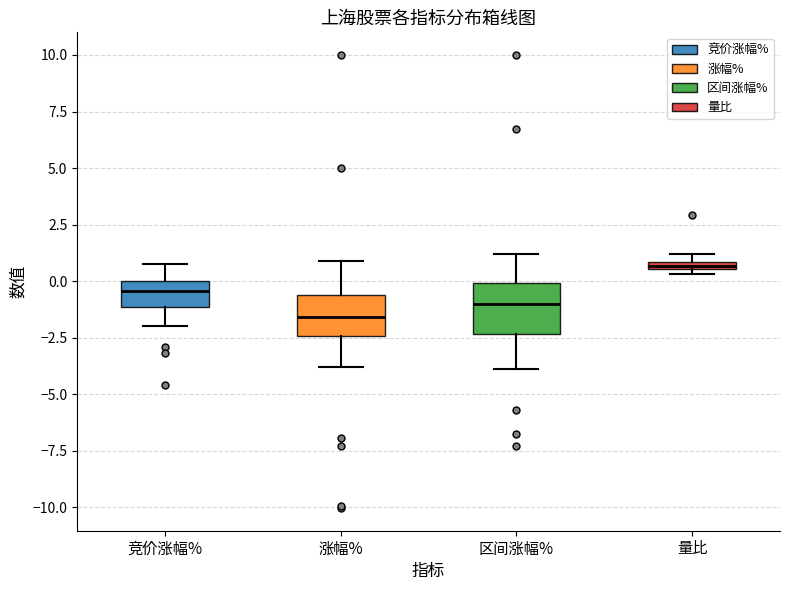

Which box has the lowest median line?

涨幅%